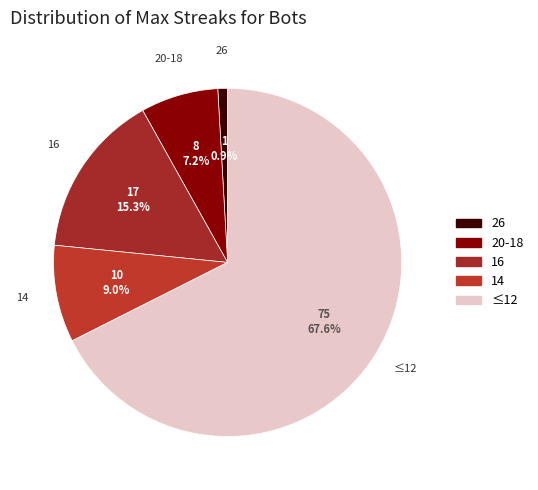

Is there a majority slice in this chart?

Yes